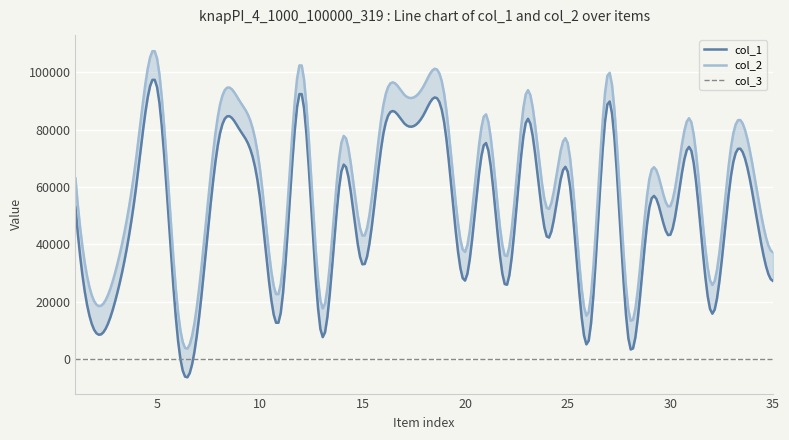

What are all the series names shown in the legend?

col_1, col_2, col_3